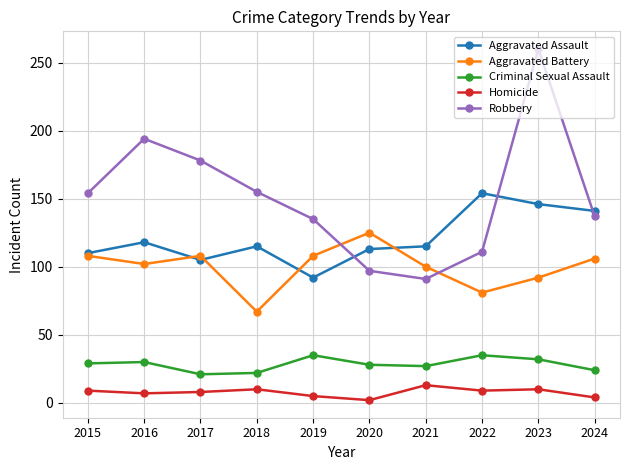

Does the chart have visible grid lines?

Yes